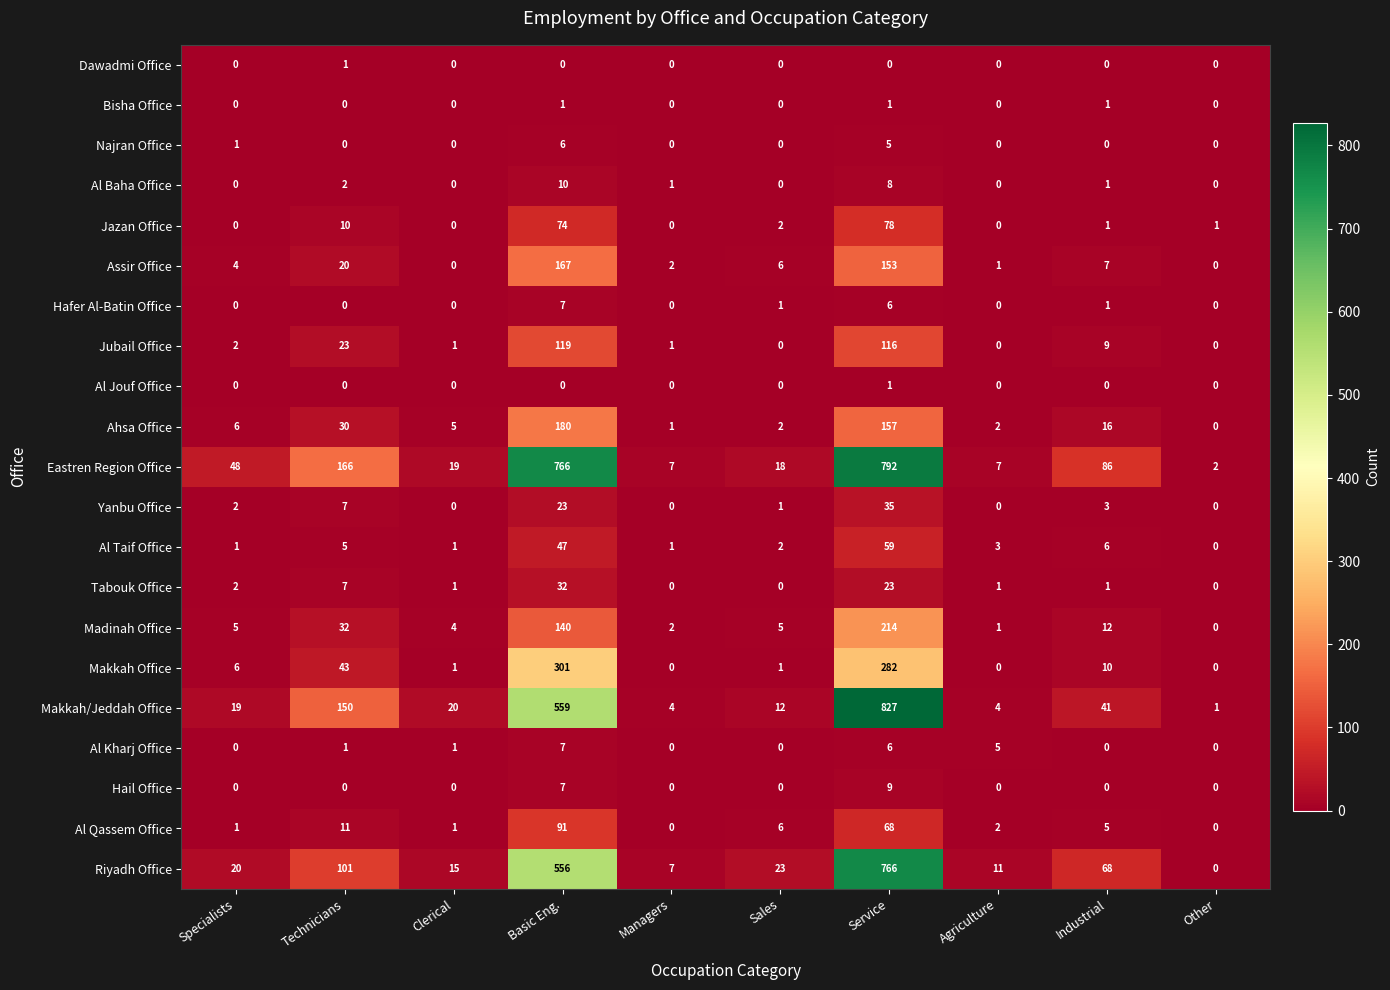

How many data points in Assir Office are less than 6?

5